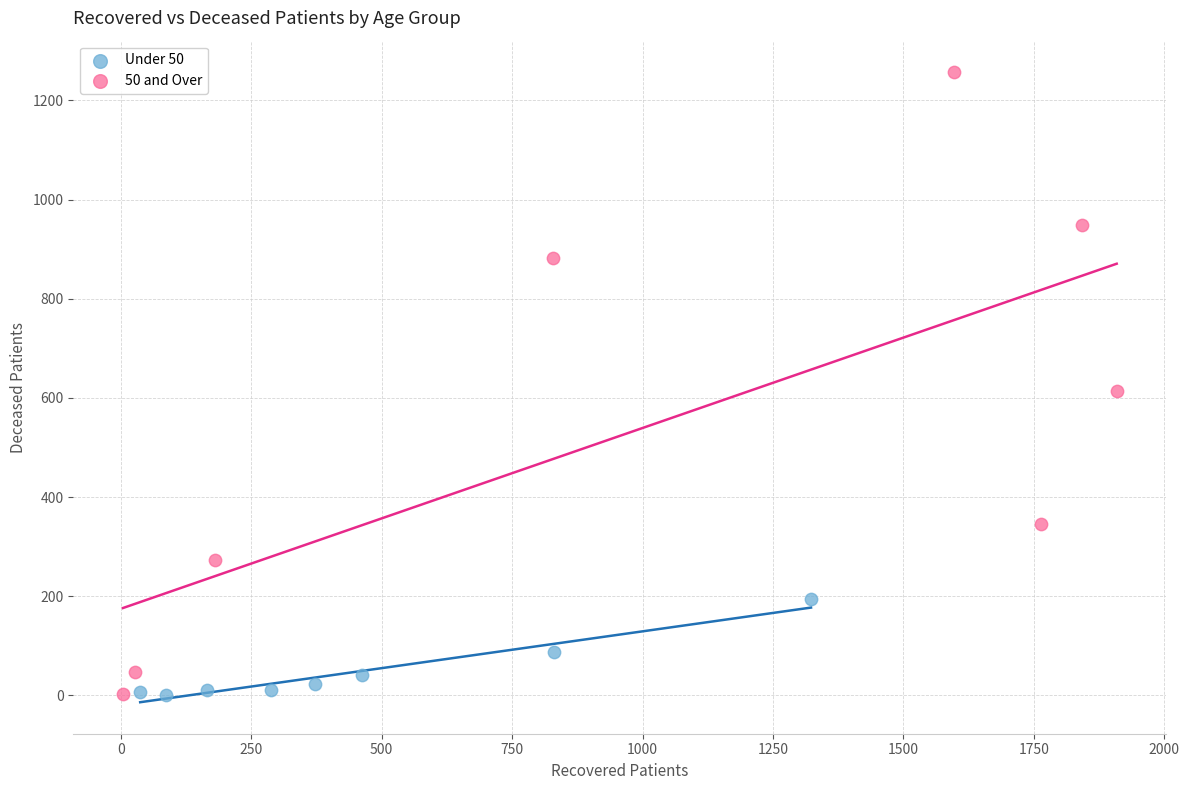

Which series has the widest spread of Y values?

50 and Over